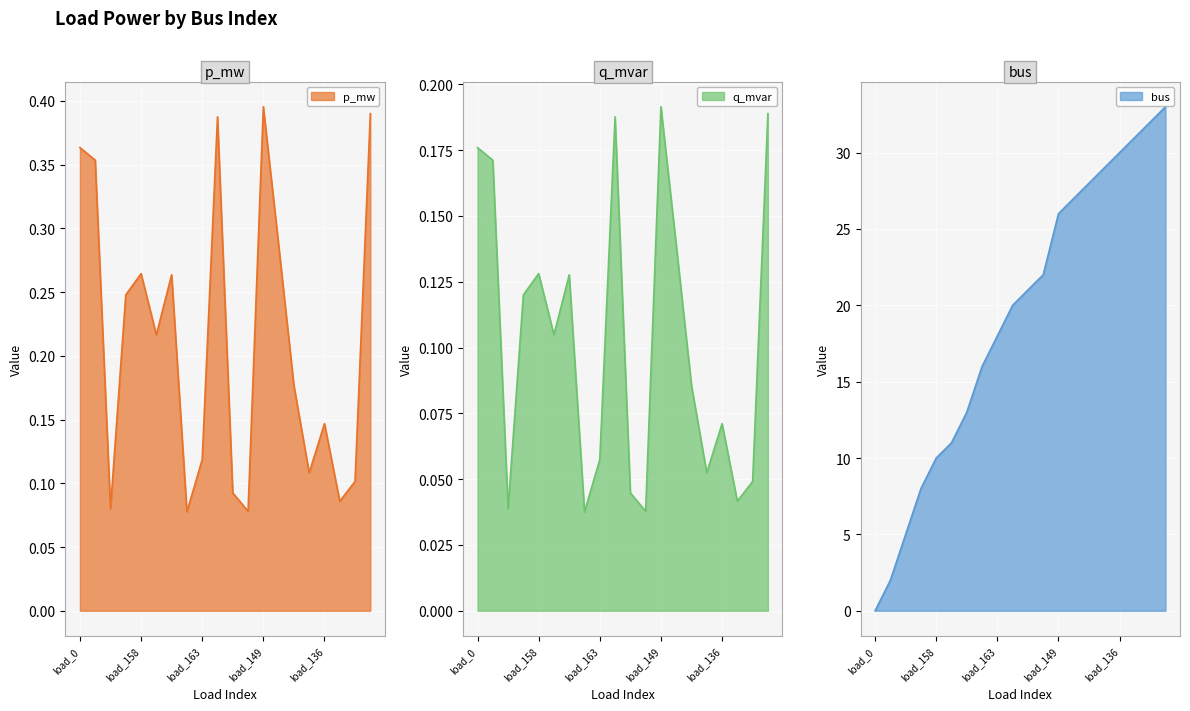

Which series has the largest total across all categories?

bus